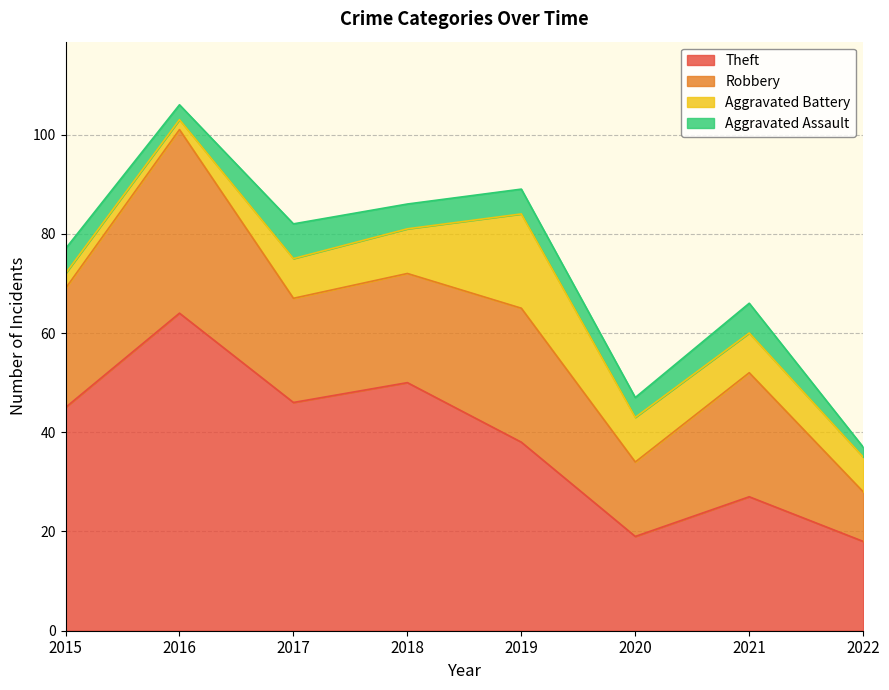

Reading right to left, list all the values displayed in this chart.

Theft: 18	27	19	38	50	46	64	45
Robbery: 10	25	15	27	22	21	37	24
Aggravated Battery: 7	8	9	19	9	8	2	3
Aggravated Assault: 2	6	4	5	5	7	3	5